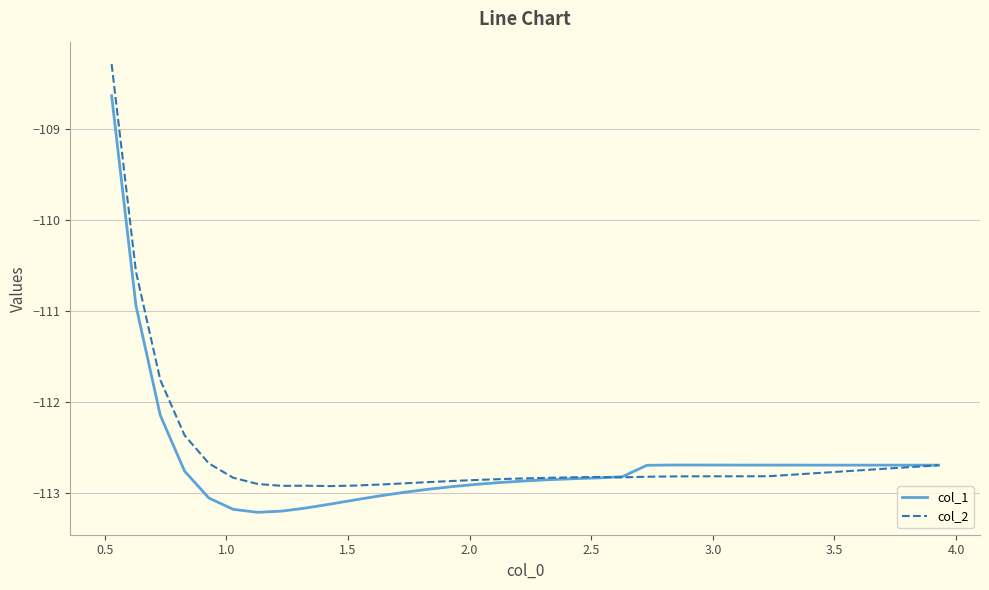

List the series in order of their peak value, highest first.

col_2, col_1